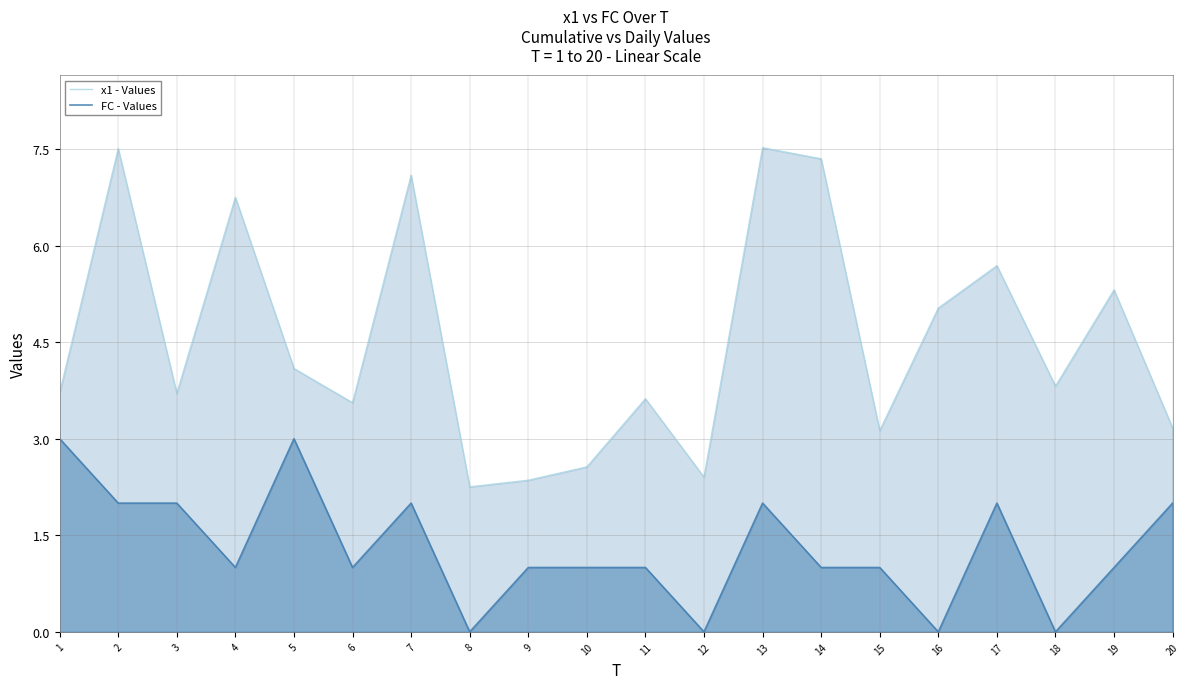

What is the spread (max minus min) of values at 18?

3.8